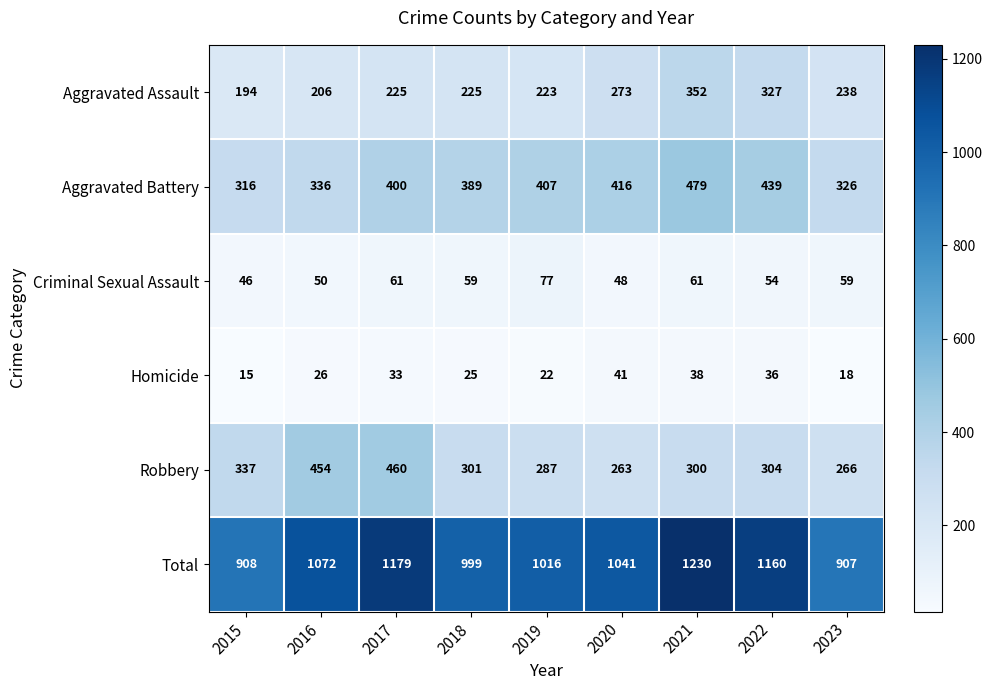

Which series has the widest spread of values?

Total